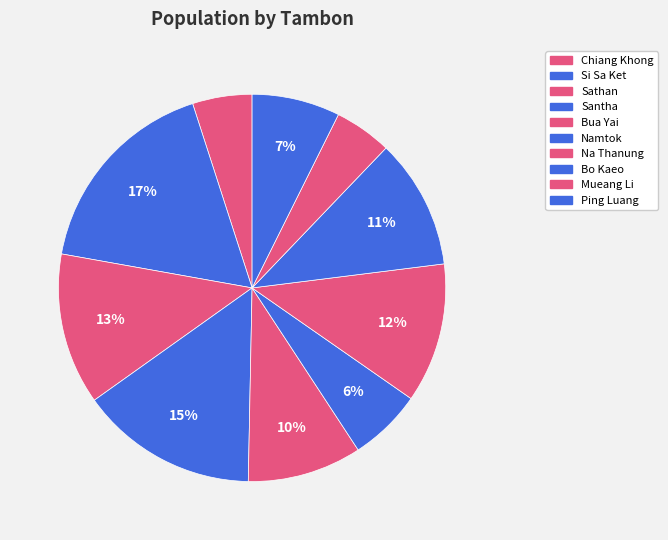

To the nearest percent, what portion does Si Sa Ket represent?

17%